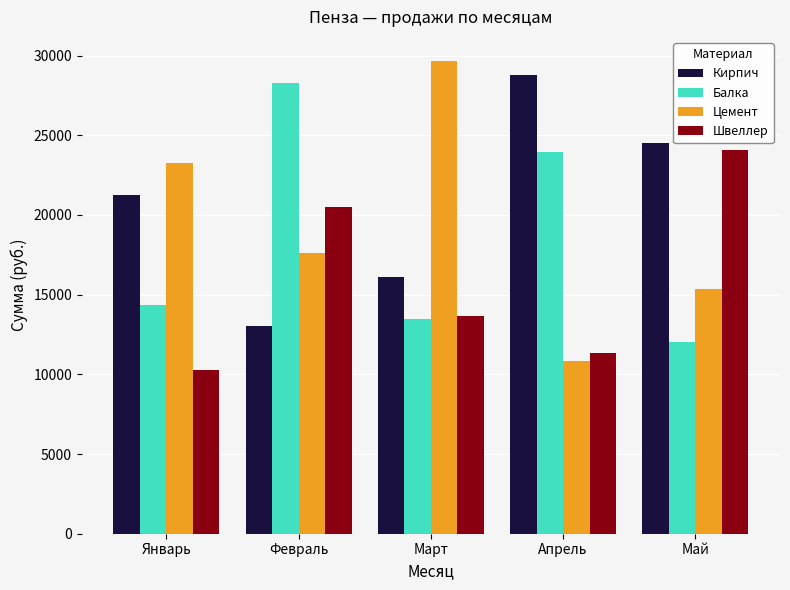

What is the label of the 2nd bar from the left?

Февраль